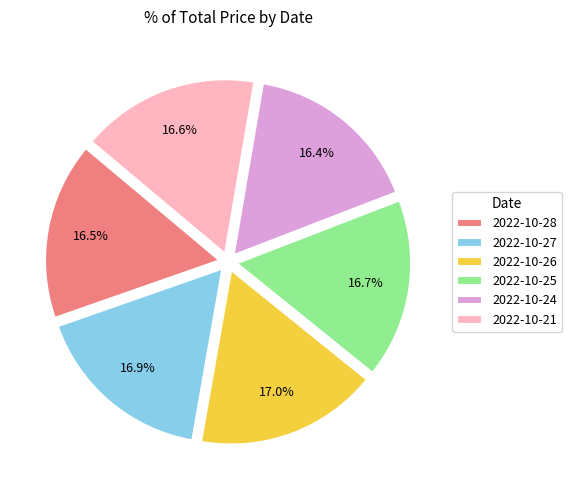

How much of the chart is everything except 2022-10-21?

83.4%